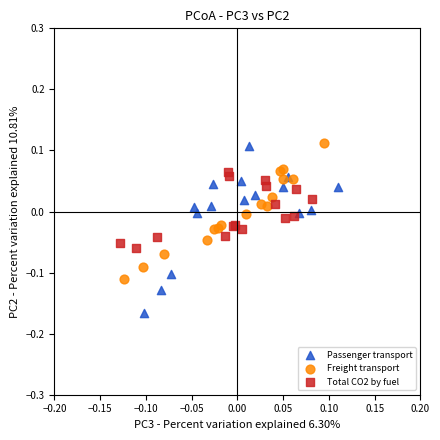

Which series has the largest Y range (max minus min)?

Passenger transport